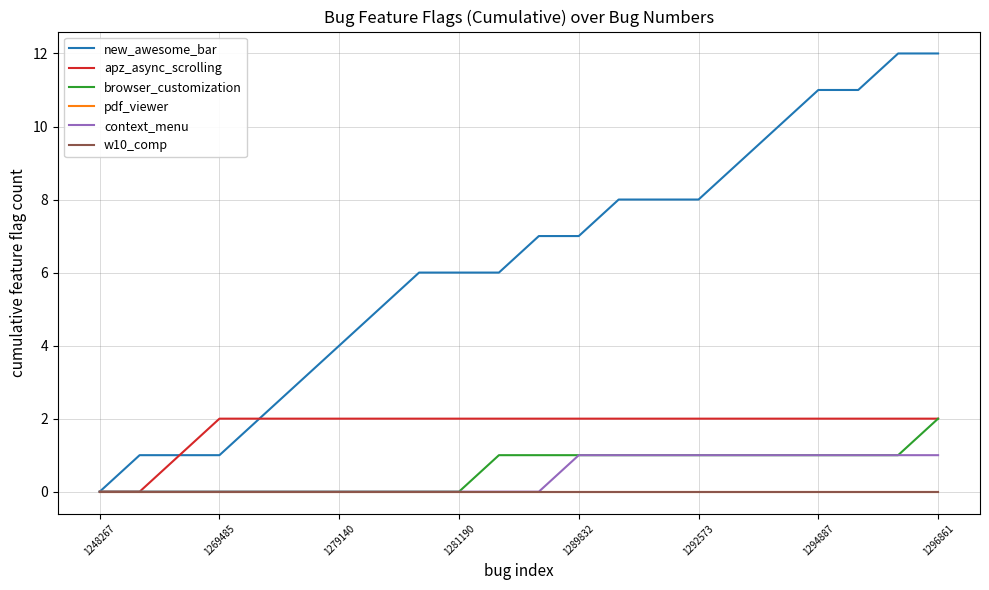

What is the value of the apz_async_scrolling point at the 7th from the left?

2